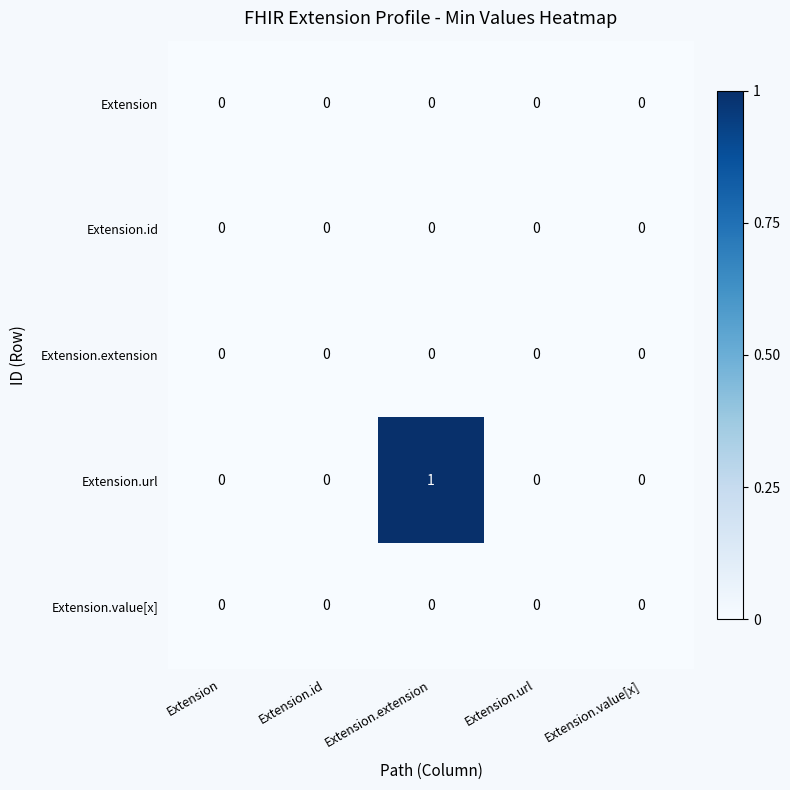

The value of Extension.url at Extension.value[x] is 1. True or false?

False